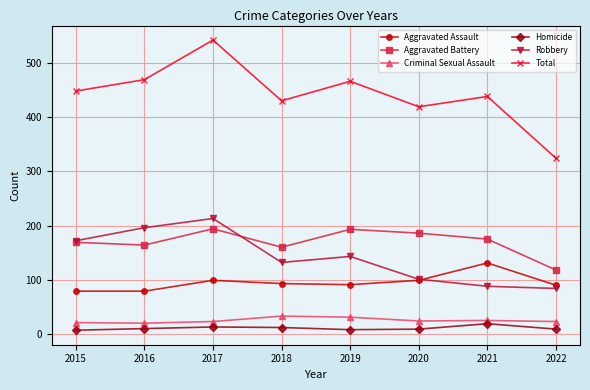

What is the difference between the second highest and second lowest values in the Criminal Sexual Assault series?

10